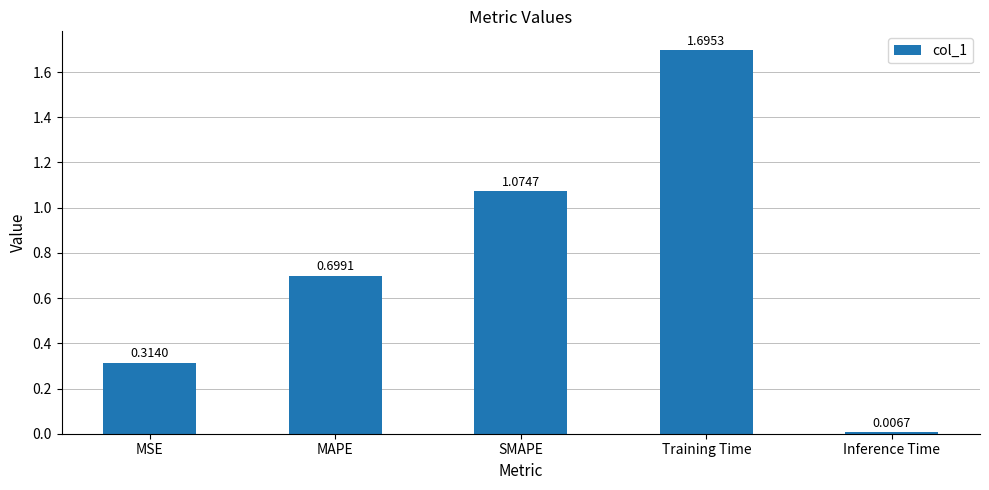

What is the change in value from MSE to Inference Time?

-0.3